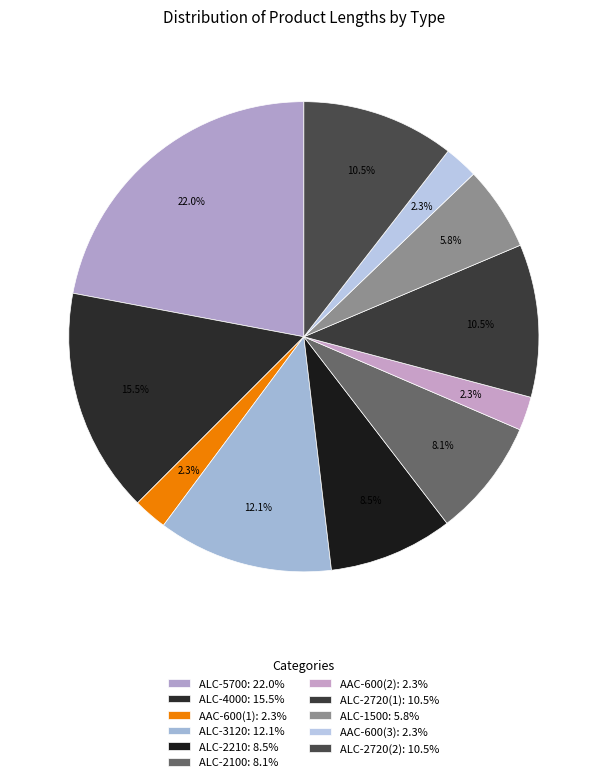

How many slices are in this pie chart?

11